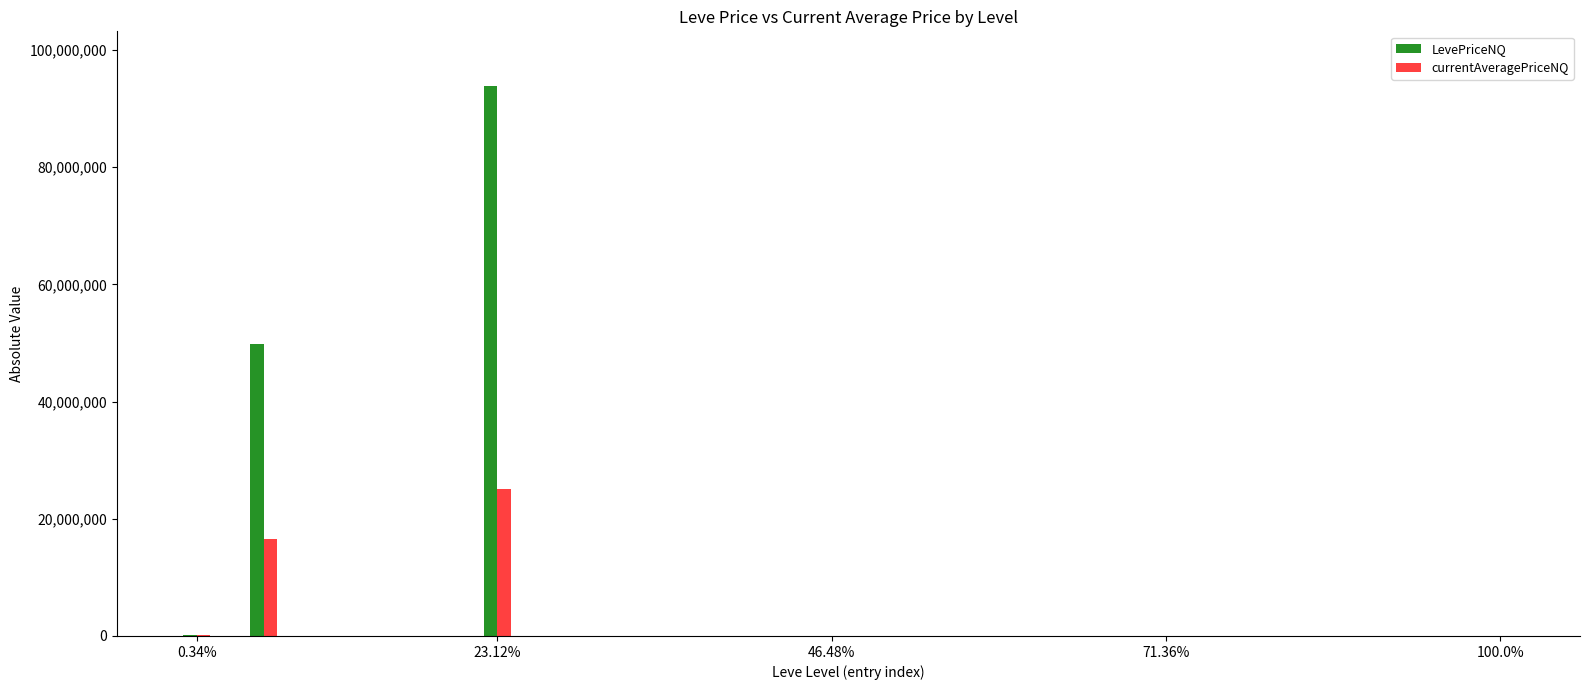

What is the highest value of the LevePriceNQ series?

93816252.0